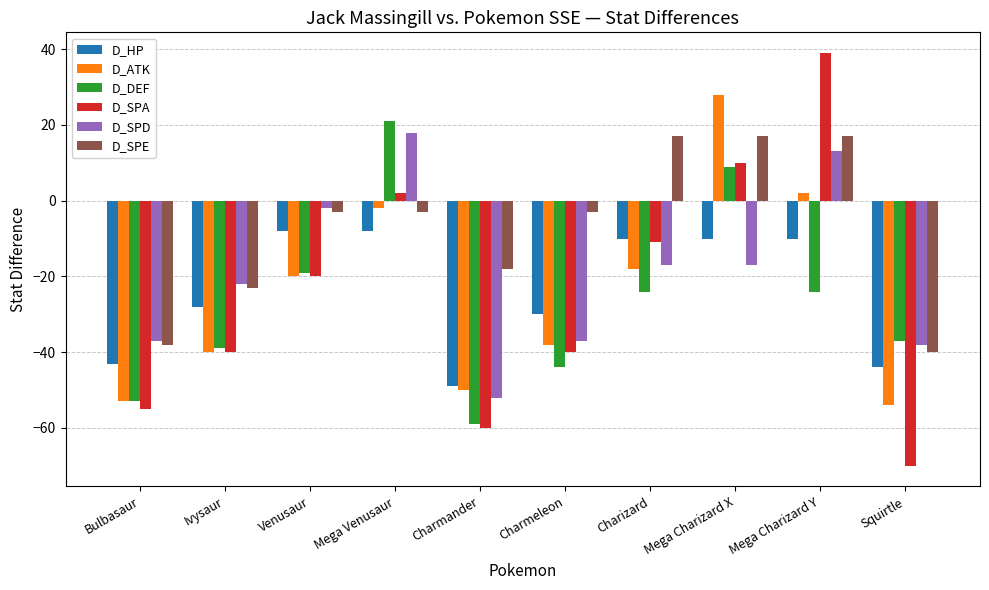

Rank the series at Mega Charizard X from highest to lowest value.

D_ATK, D_SPE, D_SPA, D_DEF, D_HP, D_SPD